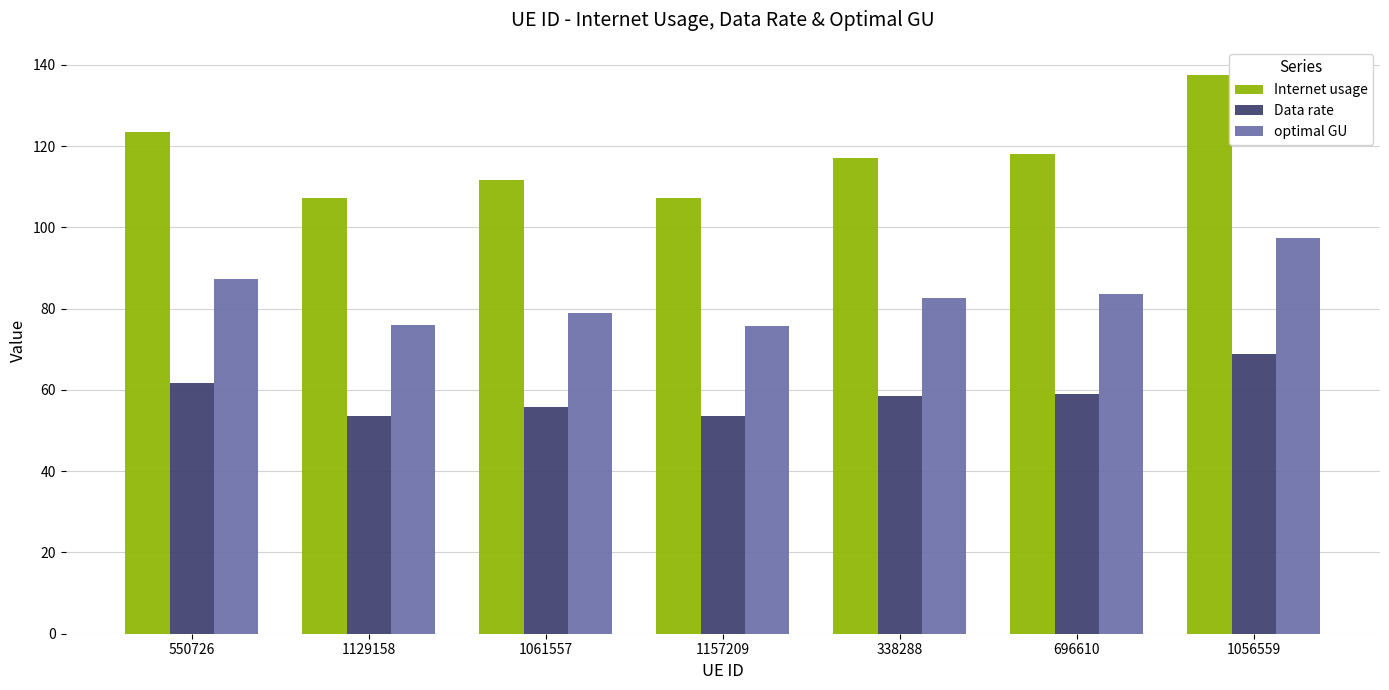

What is the minimum value shown in the chart?

53.6